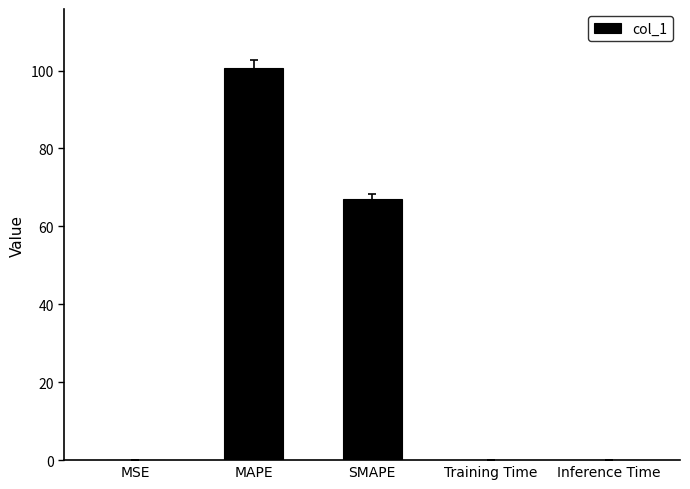

What is the greatest value displayed?

100.7